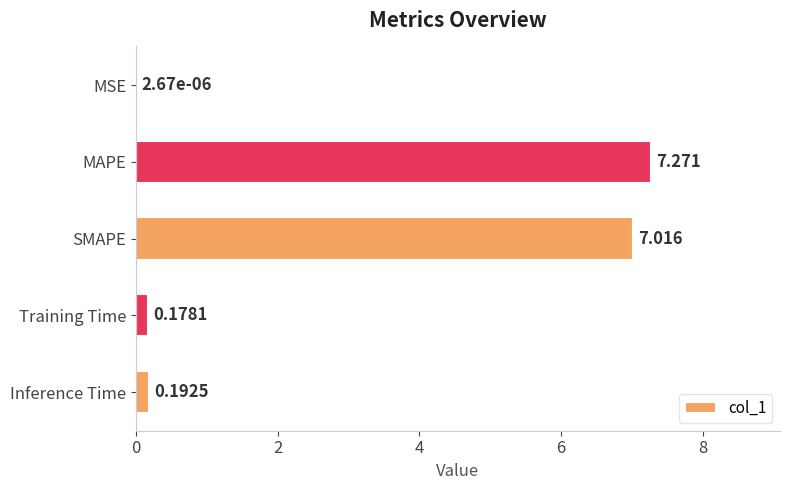

Which category has the highest value across all series?

MAPE